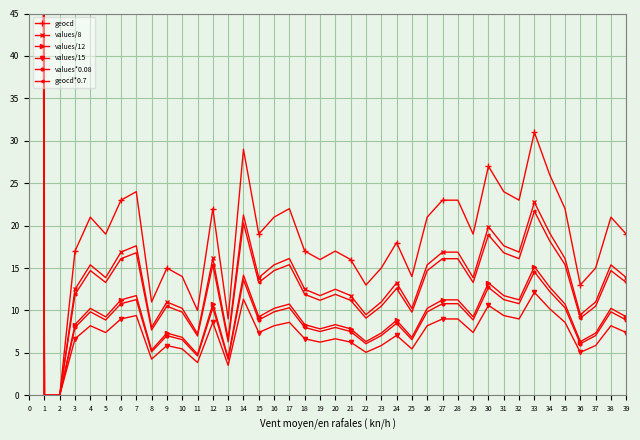

Where is the first local minimum for values/8?

5